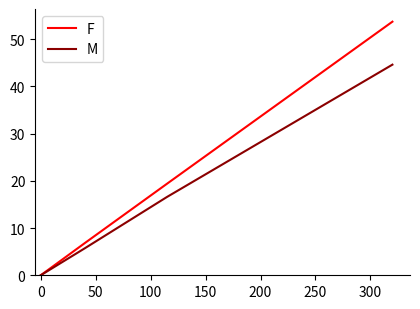

Is this an area chart (filled region under the line)?

No